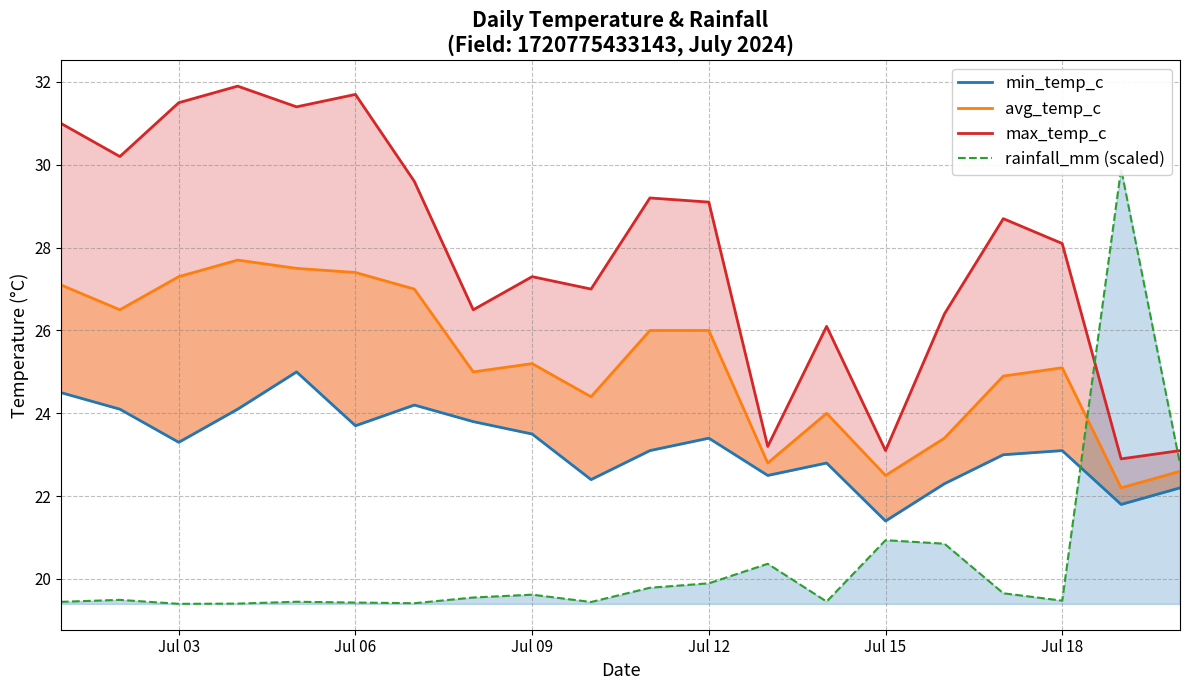

What are all the series names shown in the legend?

min_temp_c, avg_temp_c, max_temp_c, rainfall_mm (scaled)